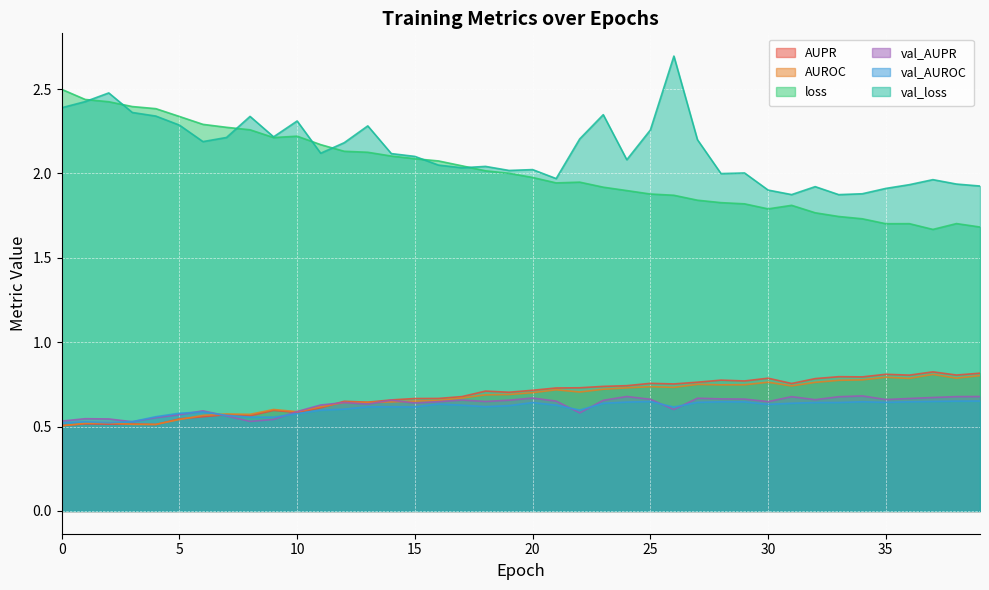

Which series has the largest range (max minus min)?

loss